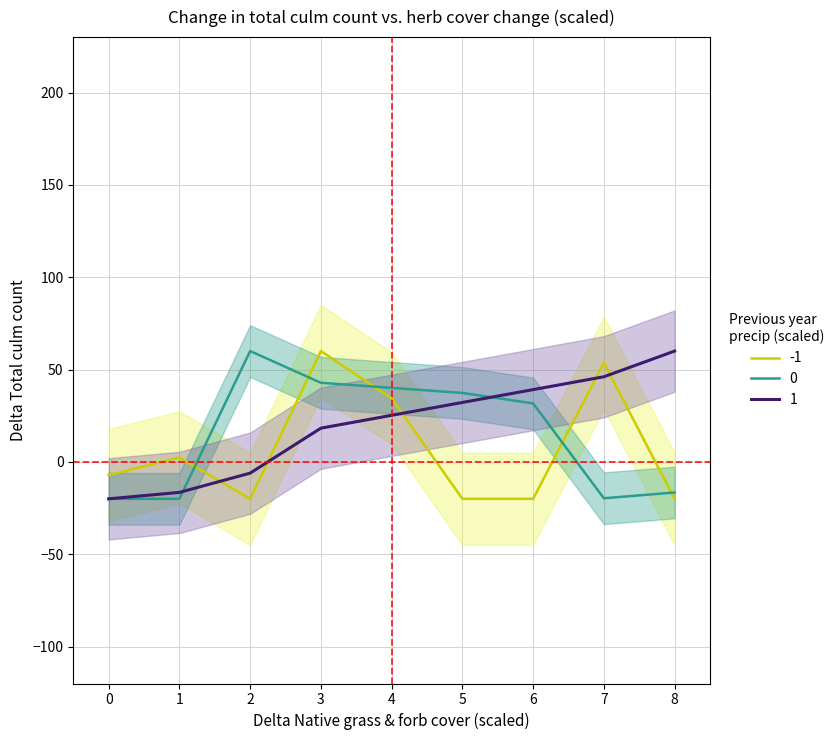

True or false: col_2 has a value of -16.5 at 1.

True